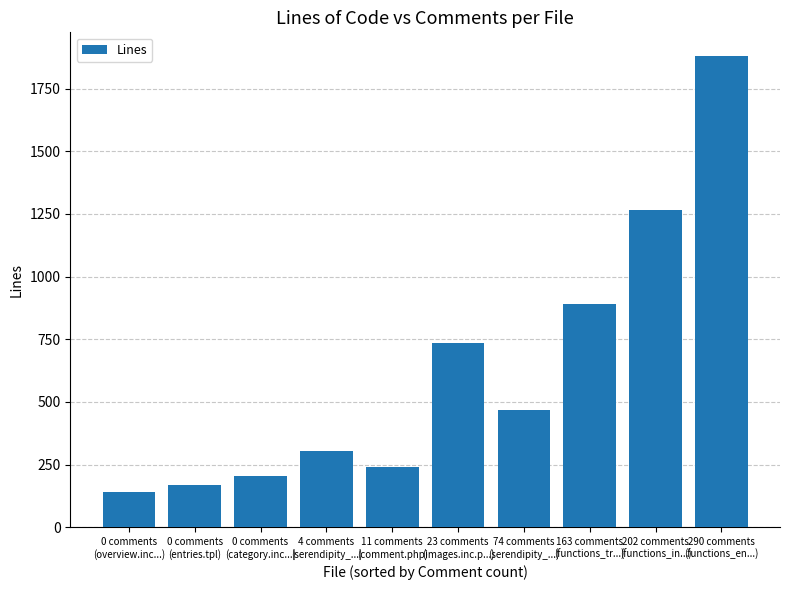

What is the minimum value shown in the chart?

139